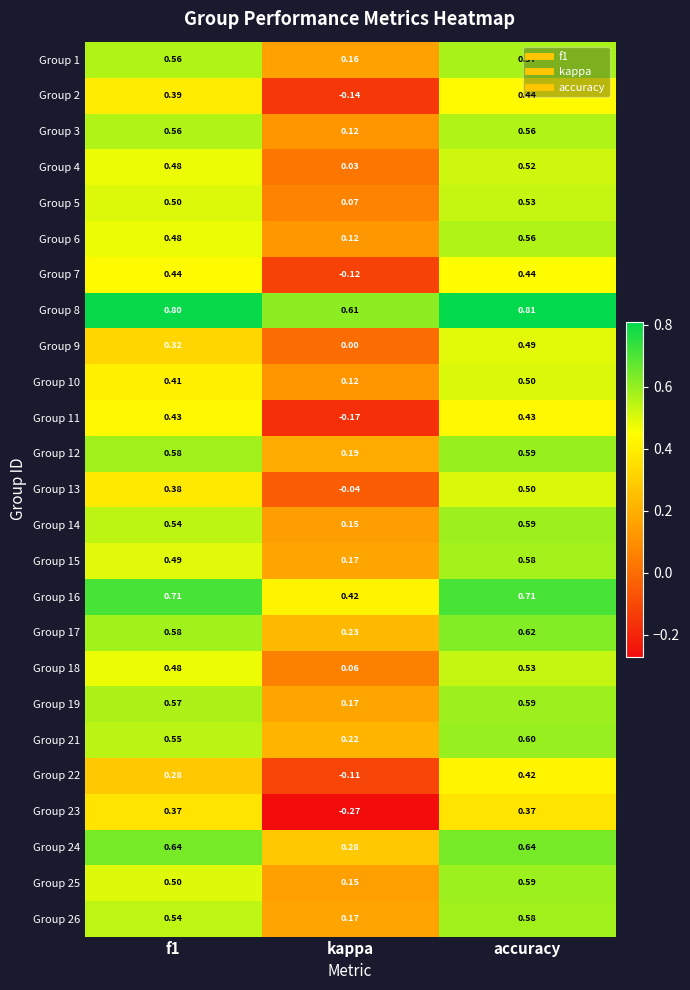

At which label is Group 9 closest to 0?

kappa